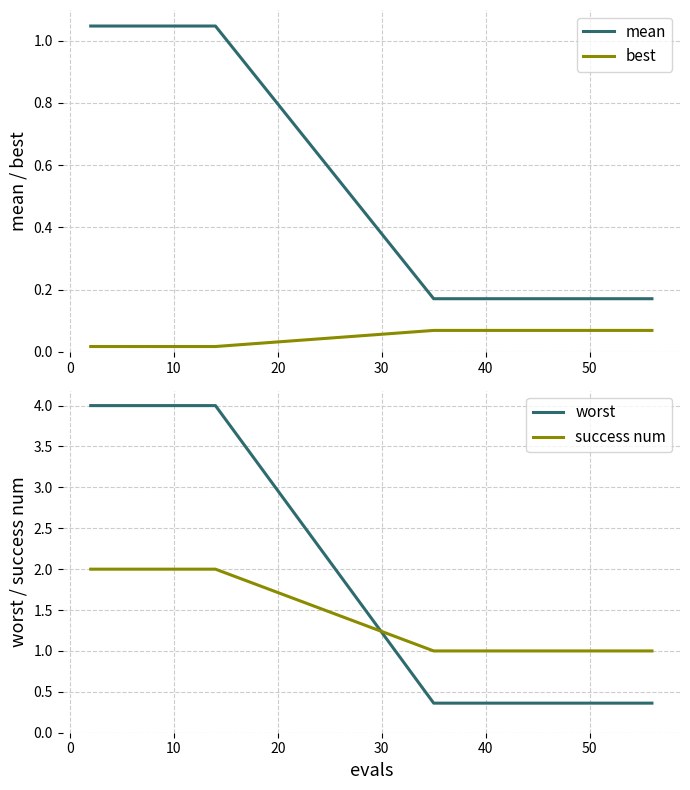

What is the maximum value for best?

0.1